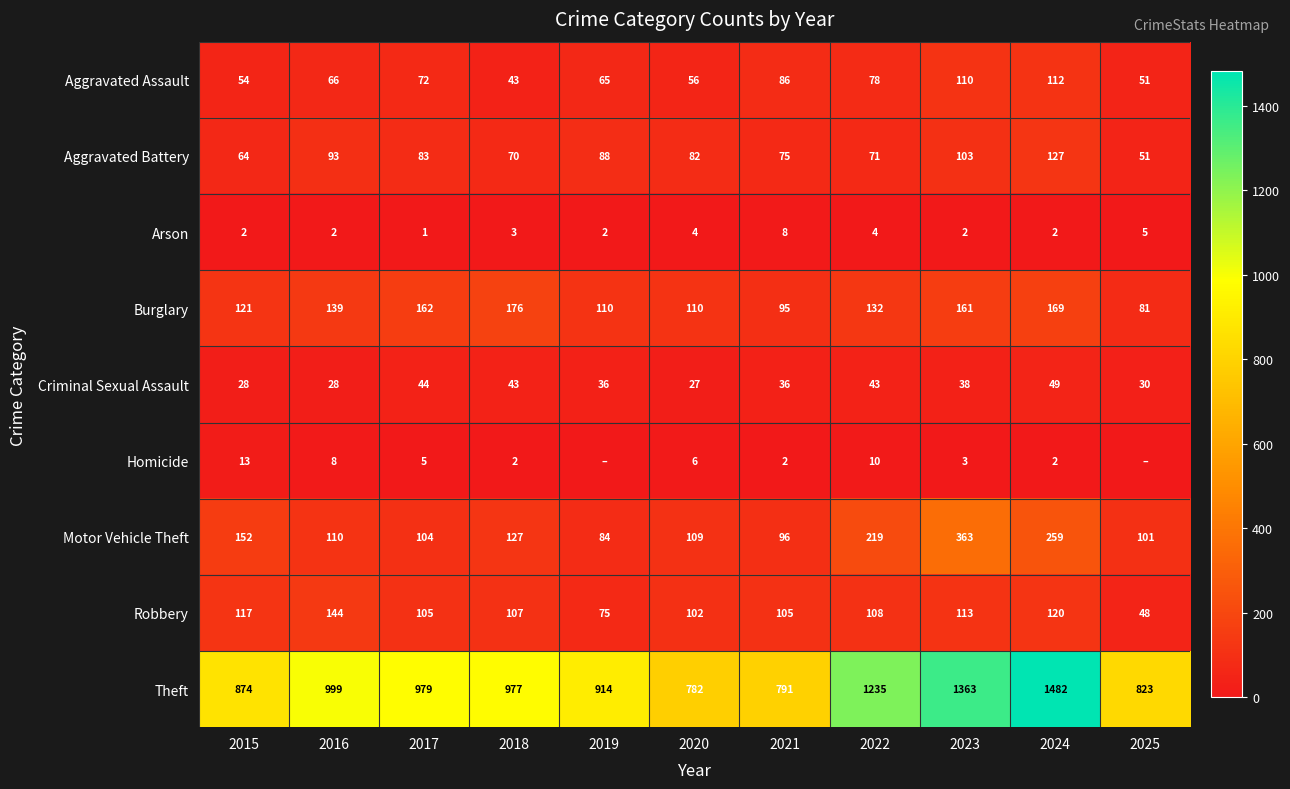

Is it true that Burglary equals 61 at 2016?

False